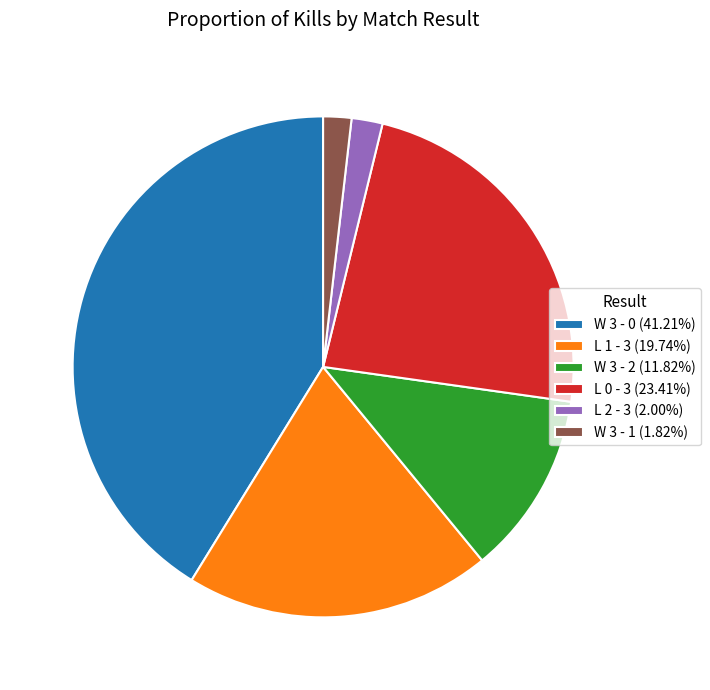

Is there a majority slice in this chart?

No